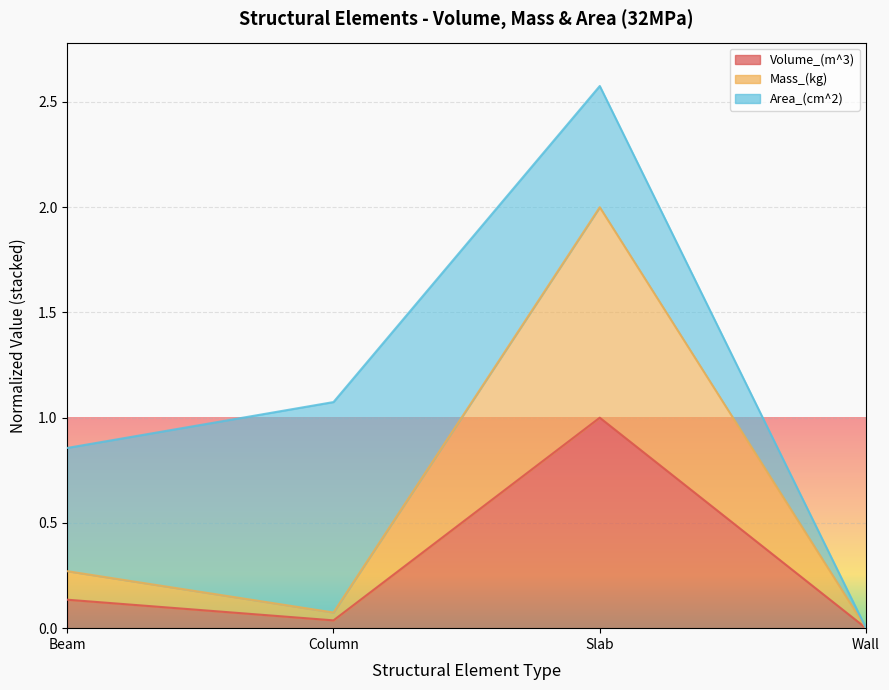

What is the sum of the Volume_(m^3) values at Column and Slab?

1.0